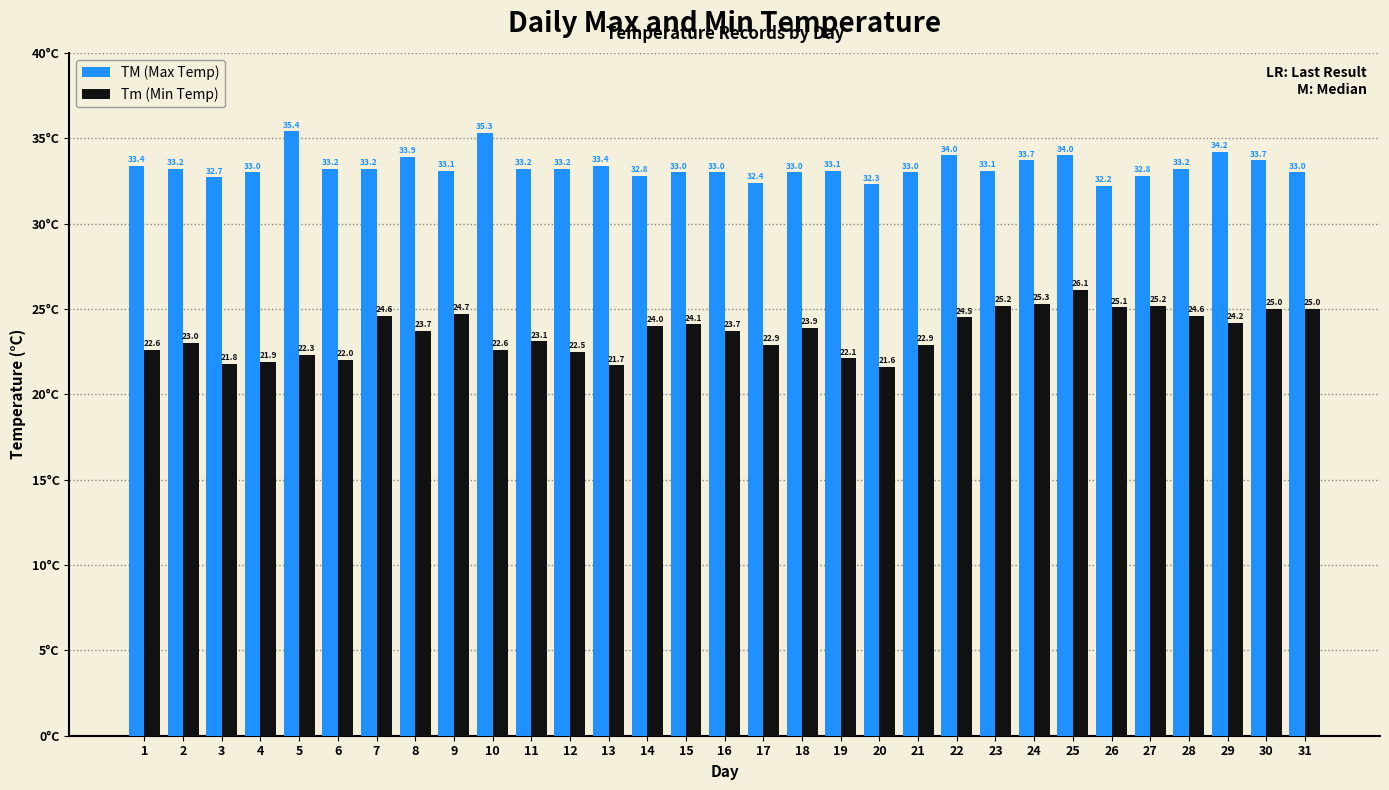

List the series in order of their peak value, lowest first.

Tm (Min Temp), TM (Max Temp)